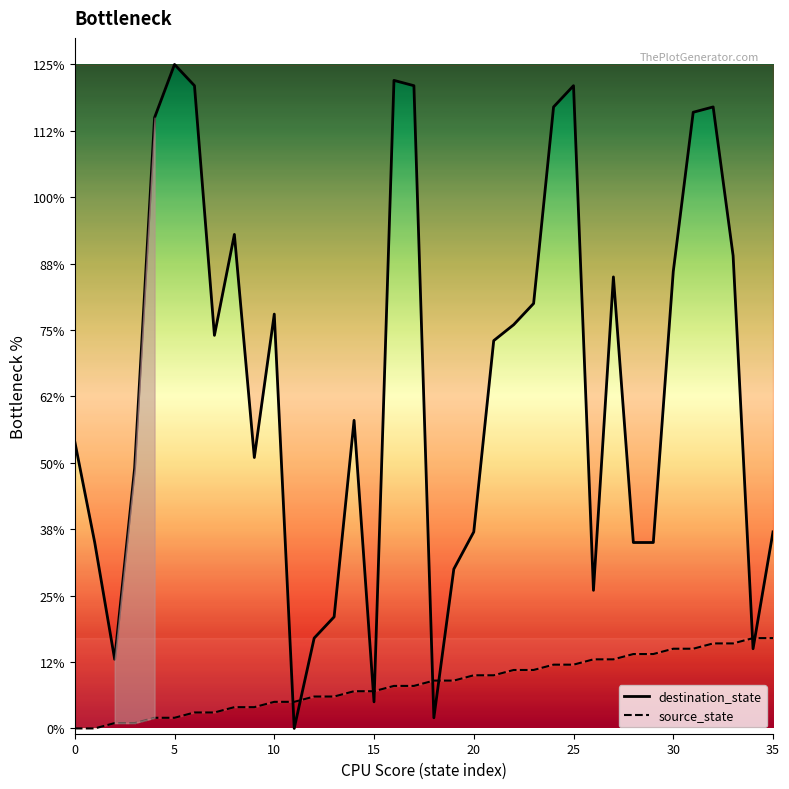

How many values in the source_state series are below 9?

18